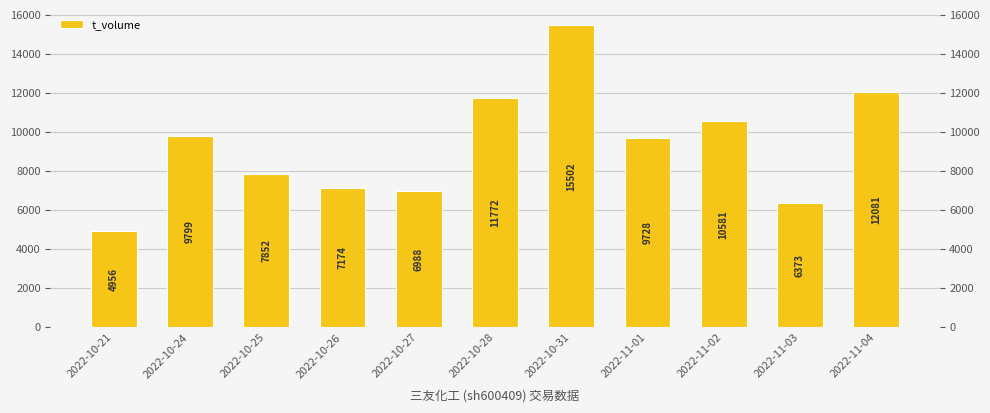

What position from the right is 2022-10-31?

5